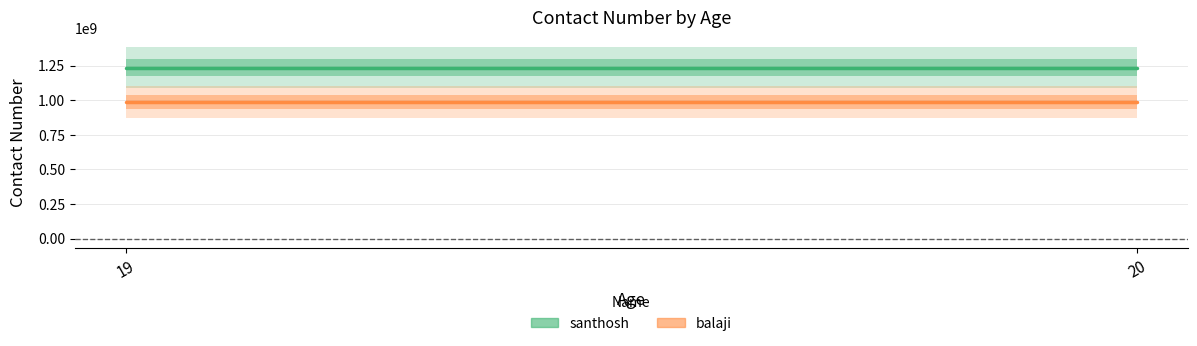

What is the sum of the santhosh values at 19 and 20?

2469135780